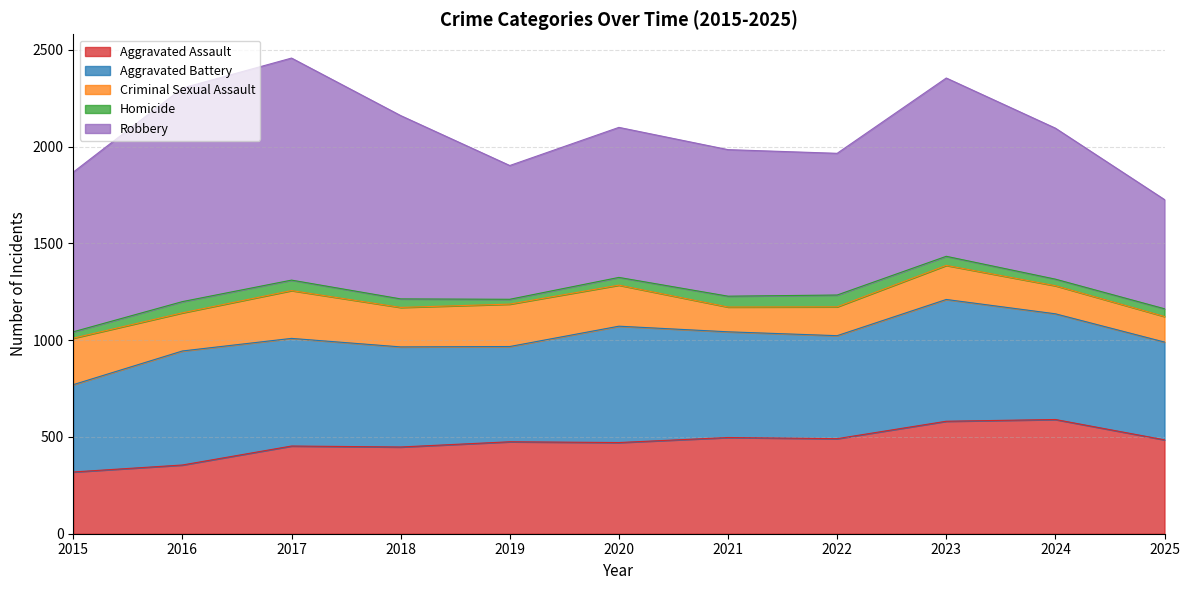

Reading right to left, extract all data points from this chart.

Aggravated Assault: 2025=485	2024=590	2023=581	2022=491	2021=497	2020=471	2019=475	2018=448	2017=453	2016=355	2015=319
Aggravated Battery: 2025=505	2024=546	2023=629	2022=532	2021=546	2020=601	2019=492	2018=517	2017=556	2016=589	2015=451
Criminal Sexual Assault: 2025=132	2024=145	2023=176	2022=149	2021=128	2020=212	2019=219	2018=204	2017=247	2016=197	2015=240
Homicide: 2025=40	2024=34	2023=47	2022=61	2021=56	2020=40	2019=25	2018=44	2017=54	2016=58	2015=33
Robbery: 2025=564	2024=780	2023=921	2022=732	2021=757	2020=775	2019=691	2018=947	2017=1147	2016=1103	2015=825